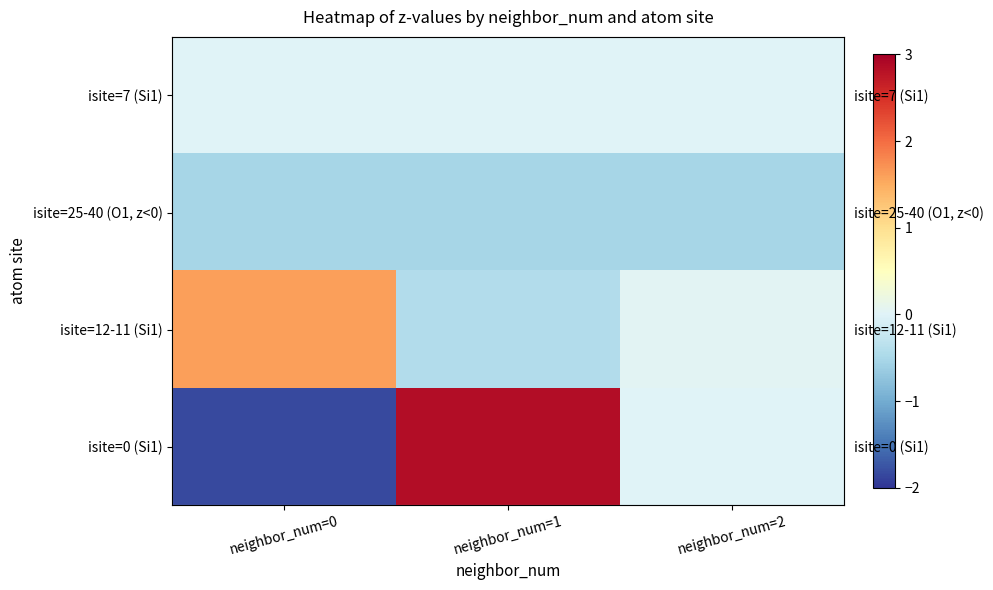

Is the value of isite=0 (Si1) at neighbor_num=0 greater than the value of isite=25-40 (O1, z<0) at neighbor_num=2?

No